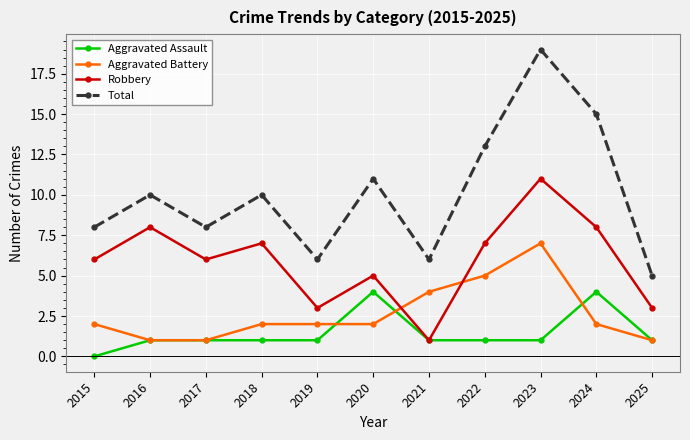

What is the total value across all series at 2016?

20